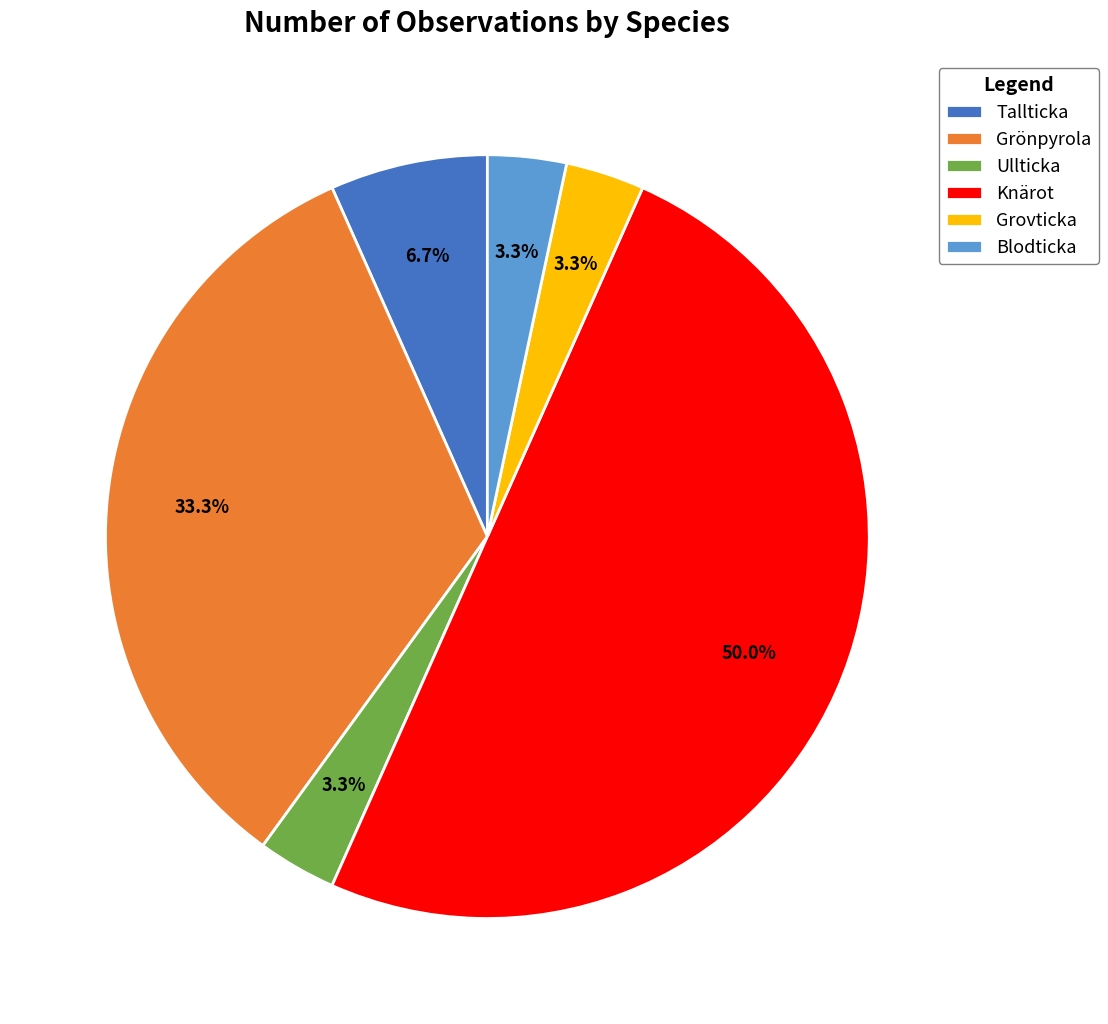

Is Ullticka the majority of the pie?

No